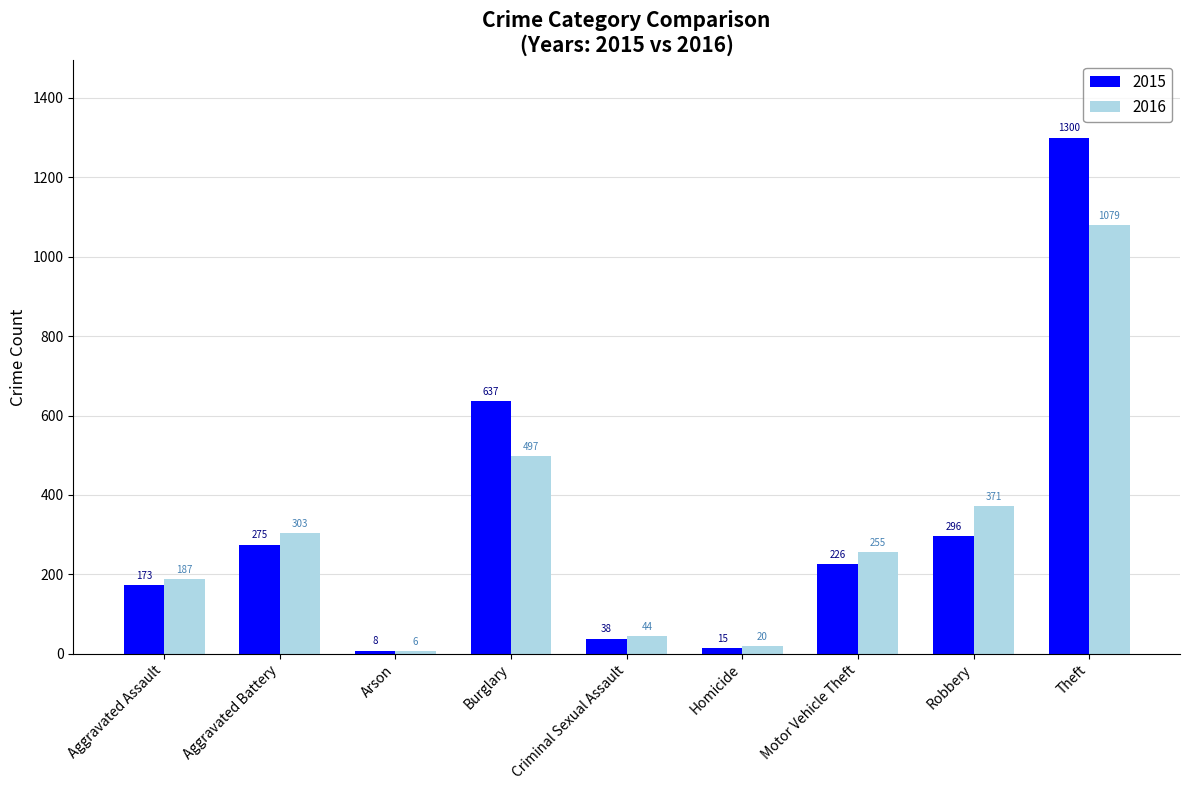

List the series in order of their overall mean, highest first.

2015, 2016